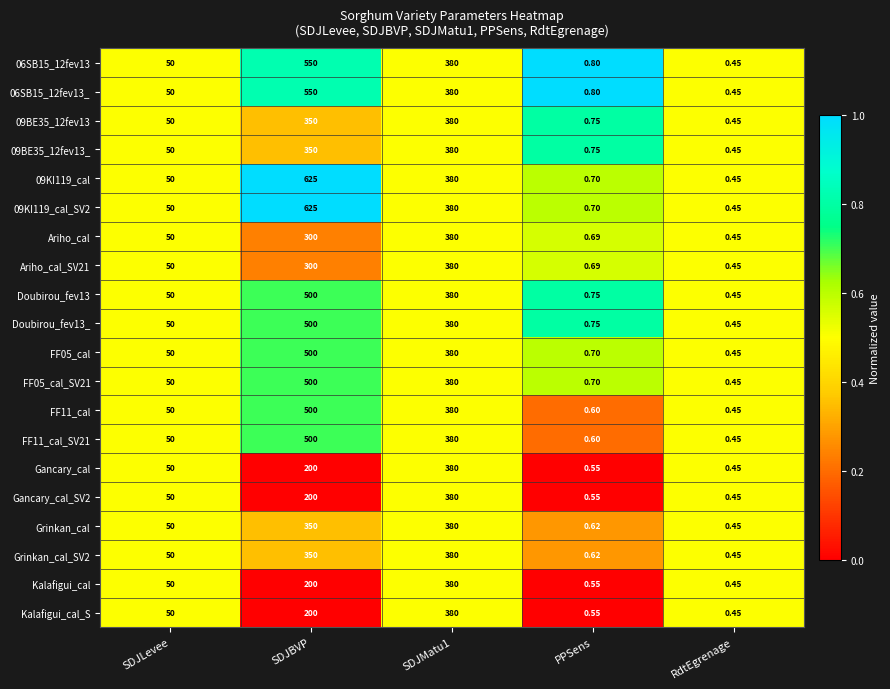

What is the difference between the highest and lowest values at SDJBVP?

425.0